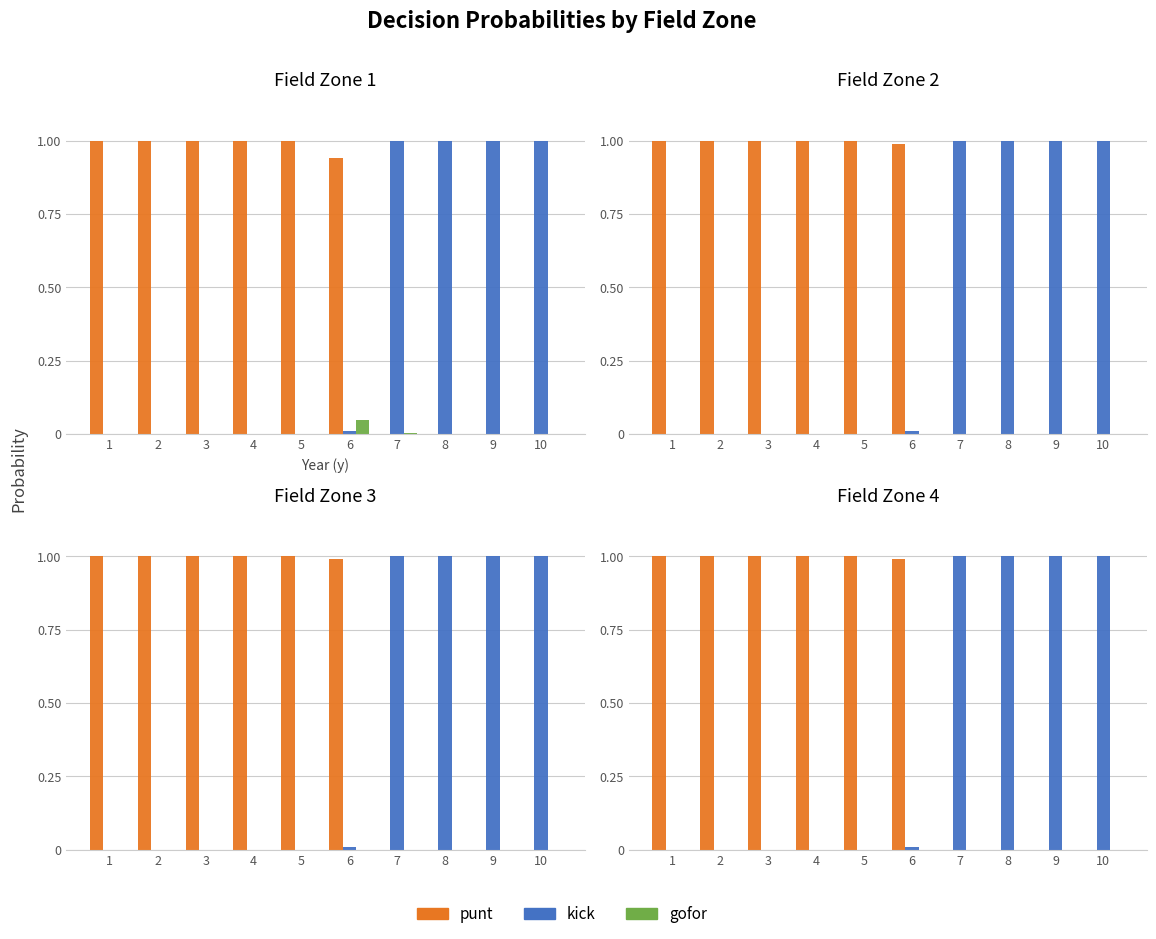

At which label is punt closest to 0?

7